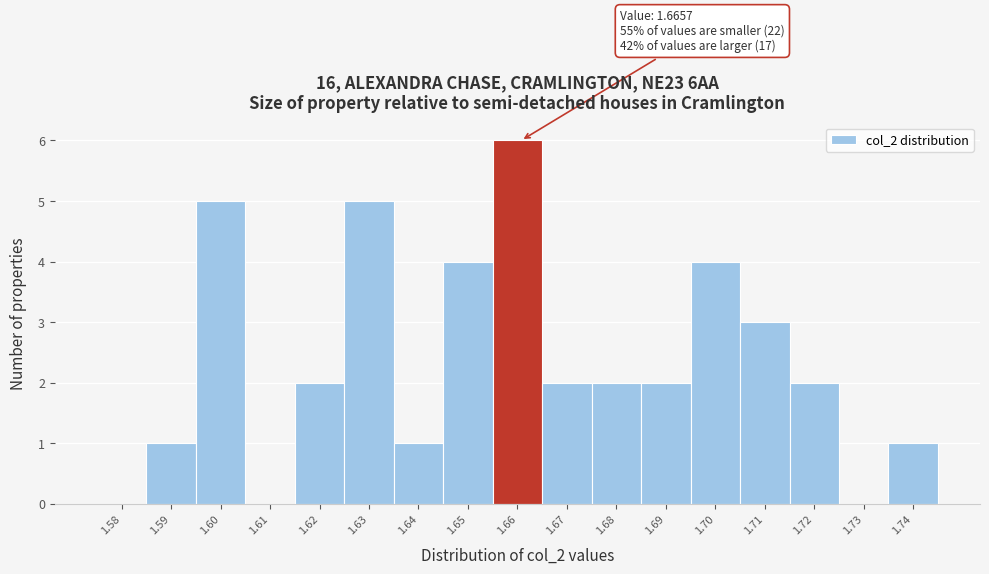

Reading left to right, what are all the values shown in this chart?

1.58=0	1.59=1	1.60=5	1.61=0	1.62=2	1.63=5	1.64=1	1.65=4	1.66=6	1.67=2	1.68=2	1.69=2	1.70=4	1.71=3	1.72=2	1.73=0	1.74=1